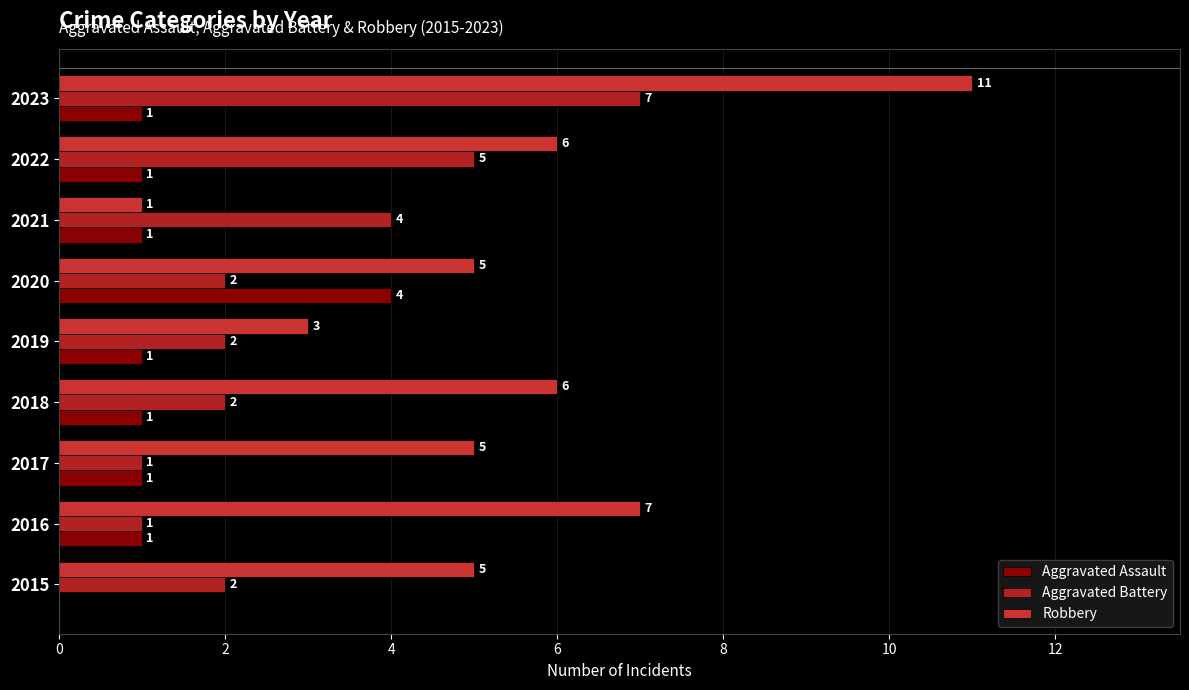

What is the maximum value for Robbery?

11